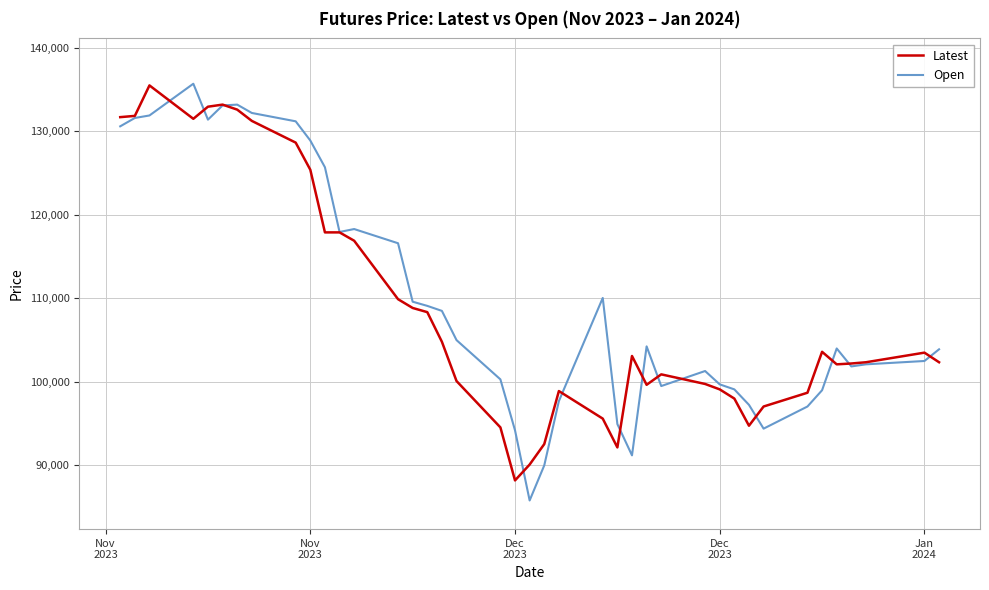

What is the highest value of the Open series?

135700